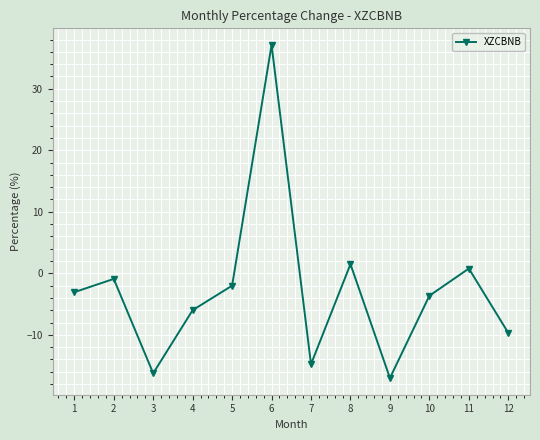

How many values are below zero?

9